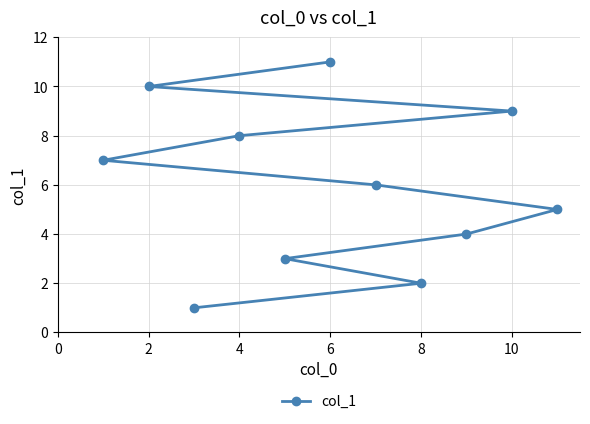

The value at 4 is 8. True or false?

True